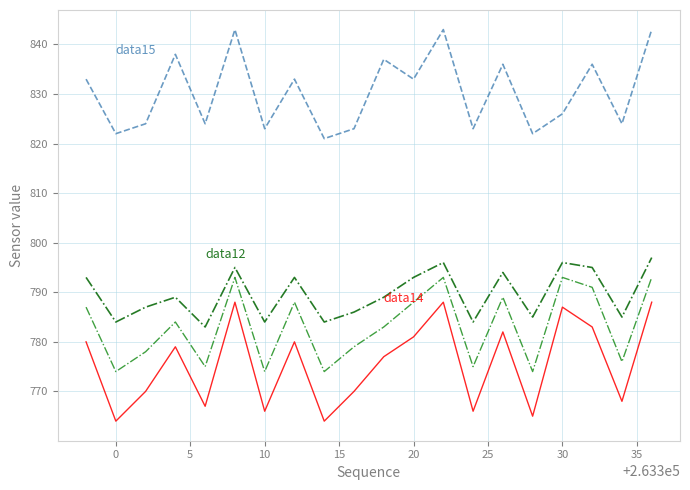

Reading right to left, extract all data points from this chart.

data15: 843	824	836	826	822	836	823	843	833	837	823	821	833	823	843	824	838	824	822	833
data12: 797	785	795	796	785	794	784	796	793	789	786	784	793	784	795	783	789	787	784	793
data13: 793	776	791	793	774	789	775	793	788	783	779	774	788	774	793	775	784	778	774	787
data14: 788	768	783	787	765	782	766	788	781	777	770	764	780	766	788	767	779	770	764	780